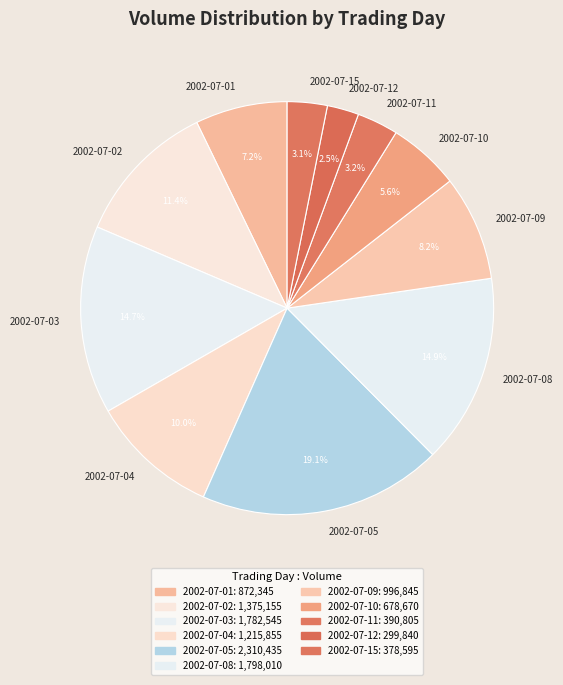

Is 2002-07-12 the majority of the pie?

No